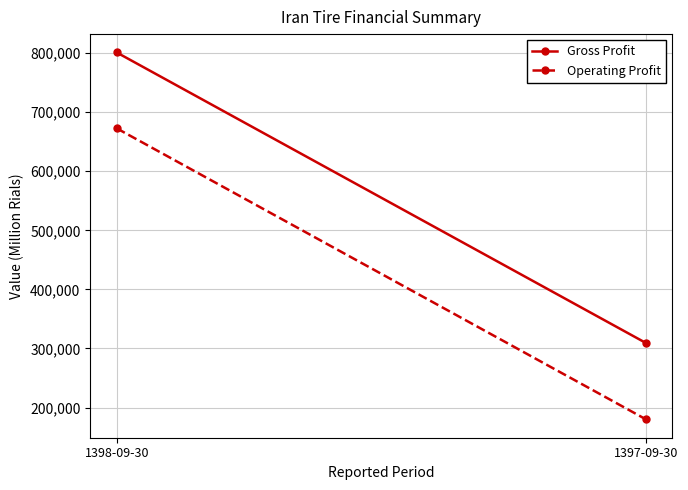

At which category is the sum across all series the highest?

1398-09-30